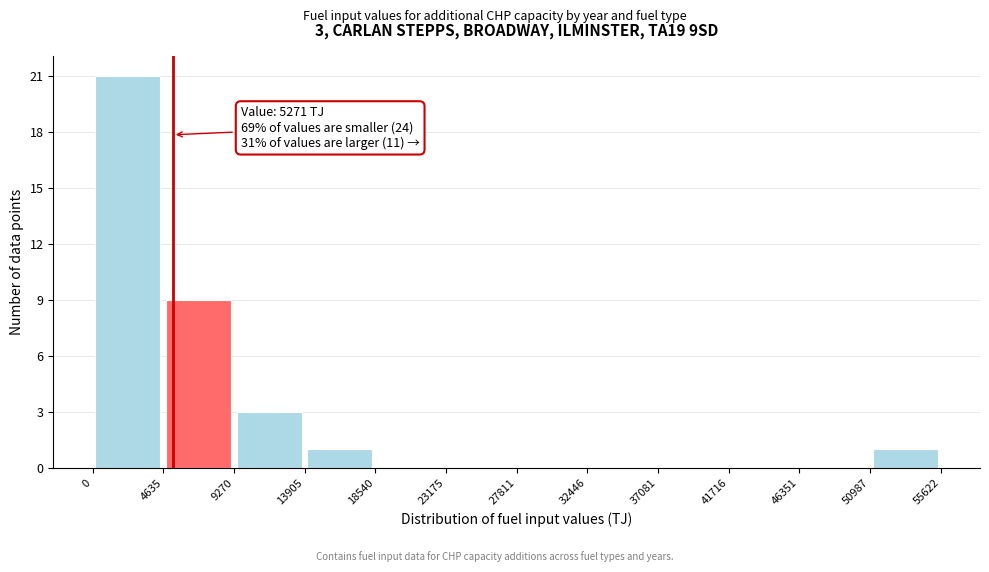

Over which range of the x-axis is the bar tallest?

0 to 4635